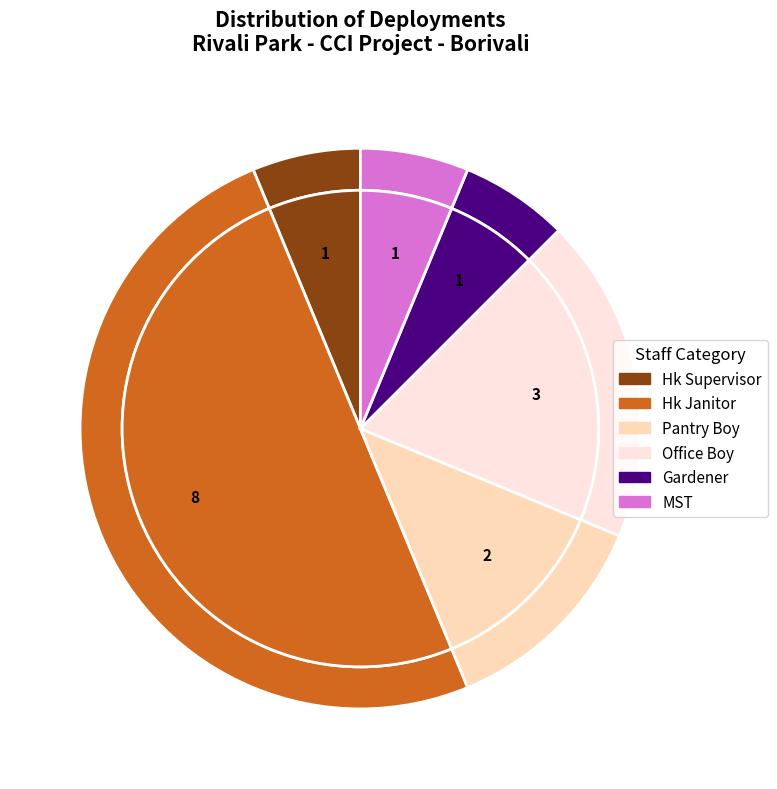

To the nearest percent, what is the average slice percentage?

17%